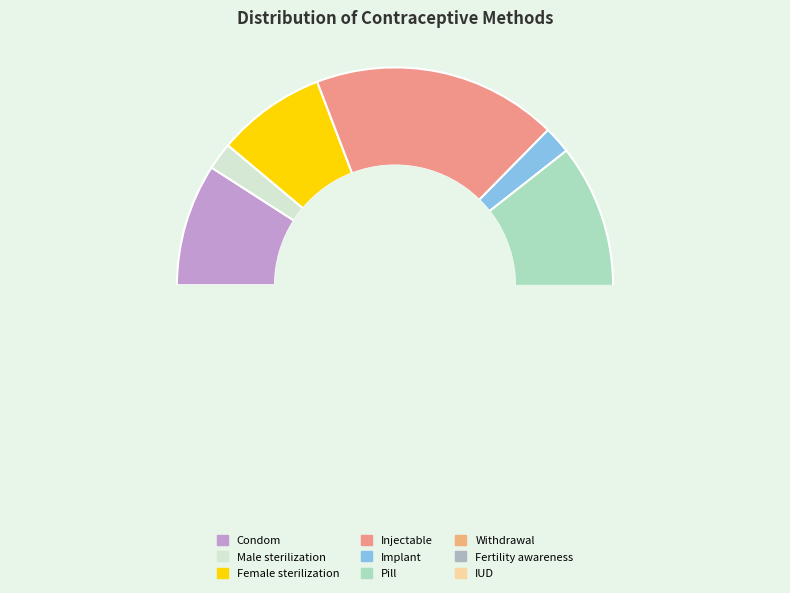

Count the number of slices in the pie.

9